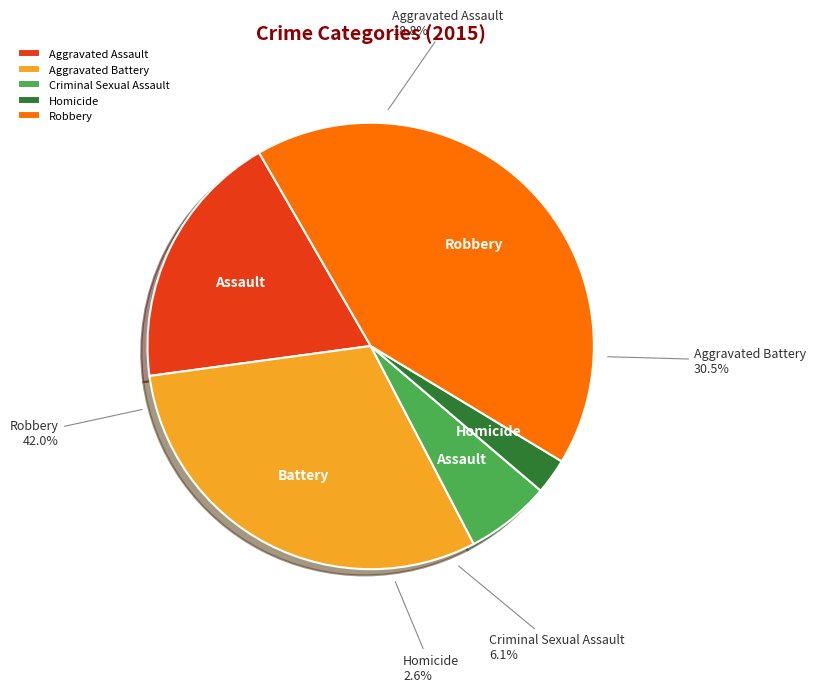

Does Homicide account for over 50% of the chart?

No